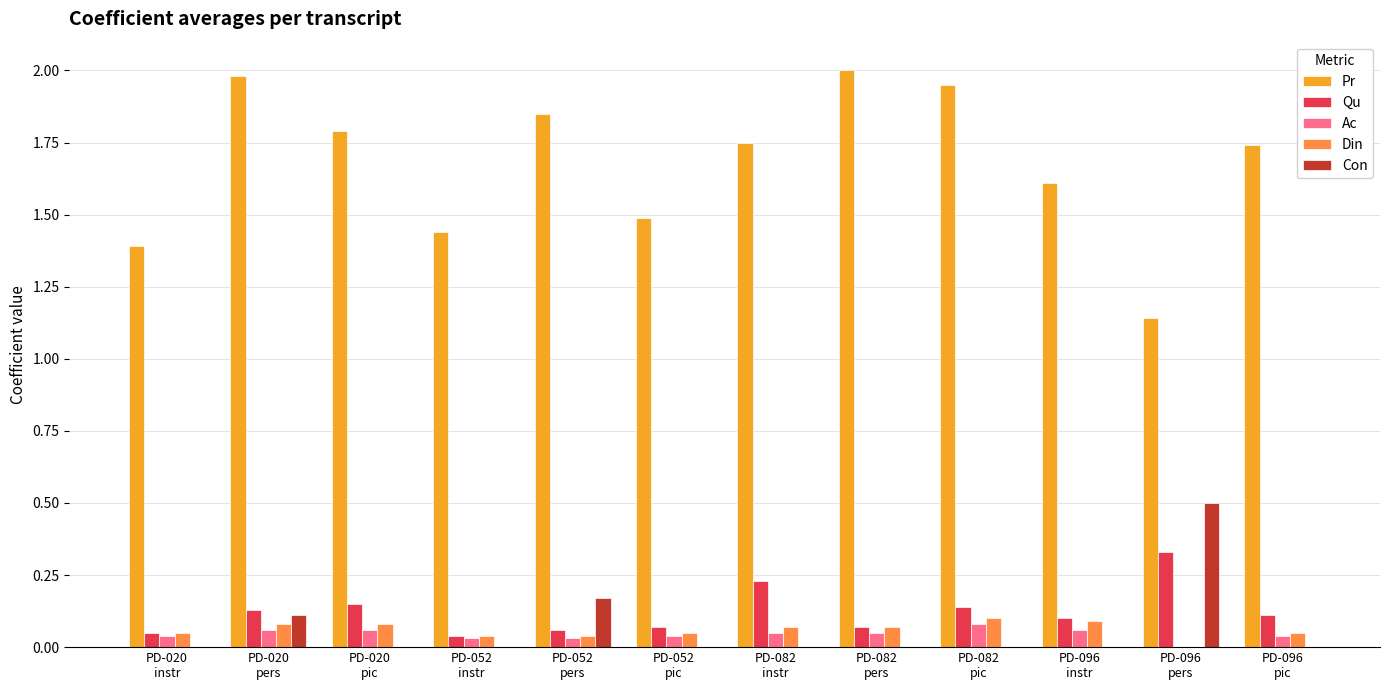

What is the maximum value shown in the chart?

2.0